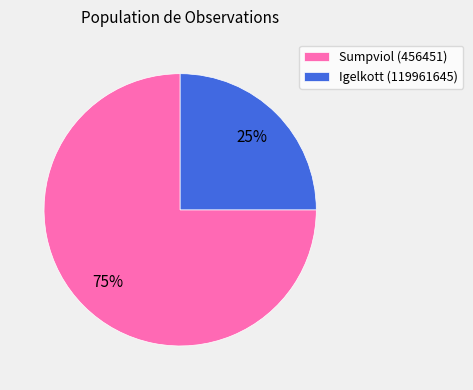

Which slice is the smallest?

Igelkott (119961645)